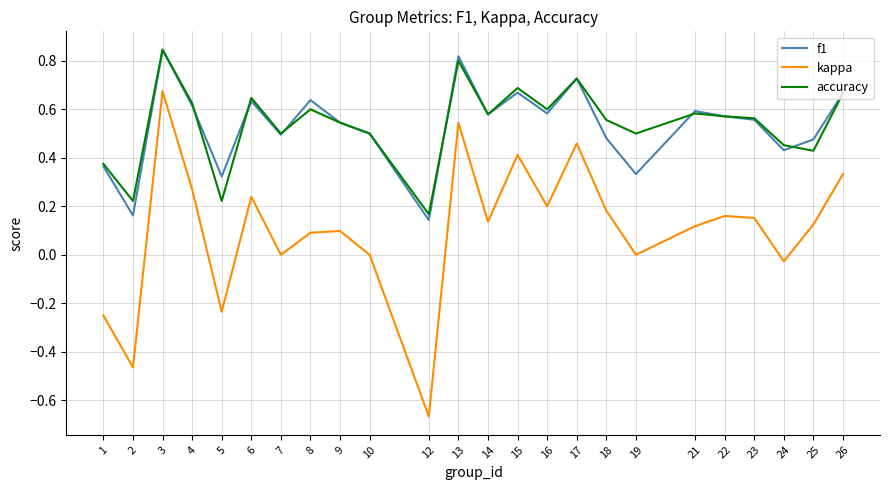

At which label is f1 closest to 0?

12